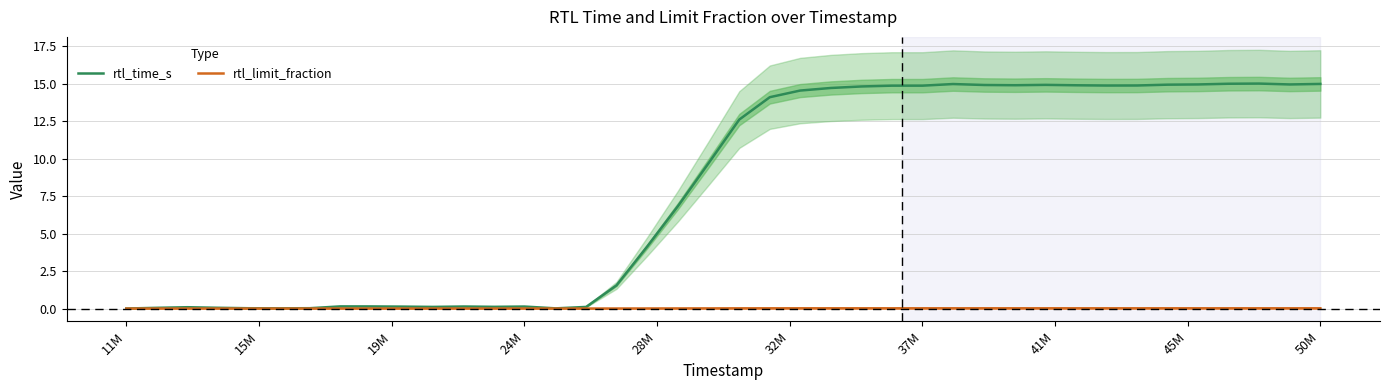

What is the maximum value for rtl_time_s?

15.0